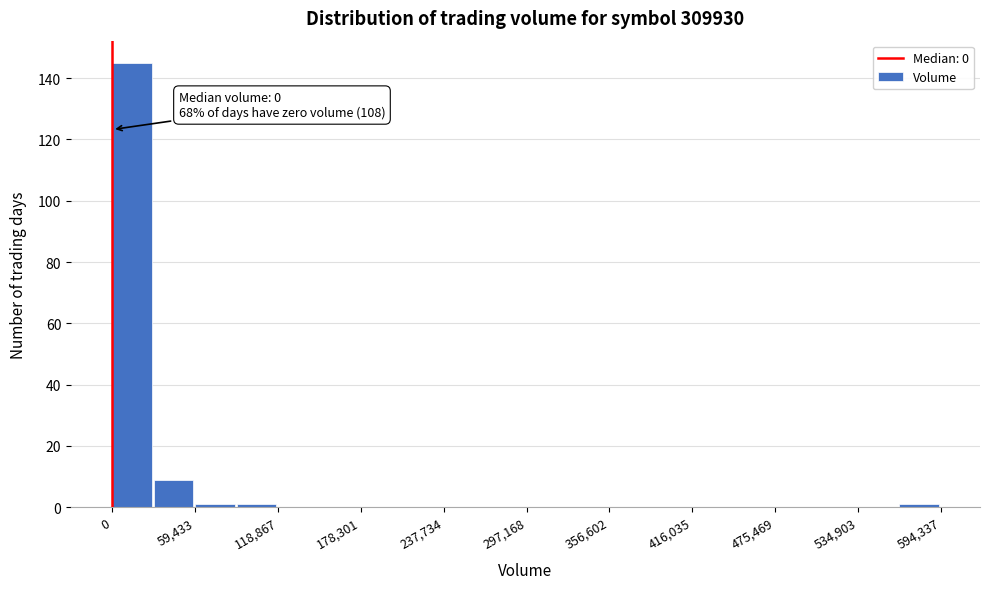

Around what value on the x-axis is the tallest bar? Give the approximate position of its centre, as read against the axis.

10000